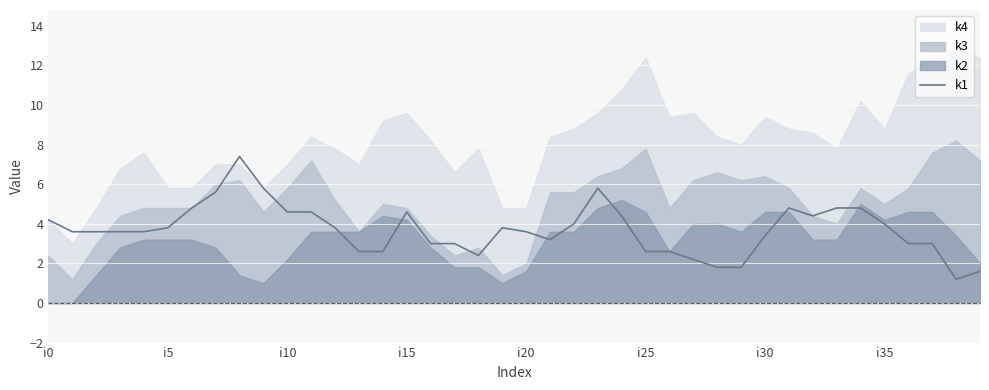

The chart shows a value of 0.8 at 28. True or false?

False